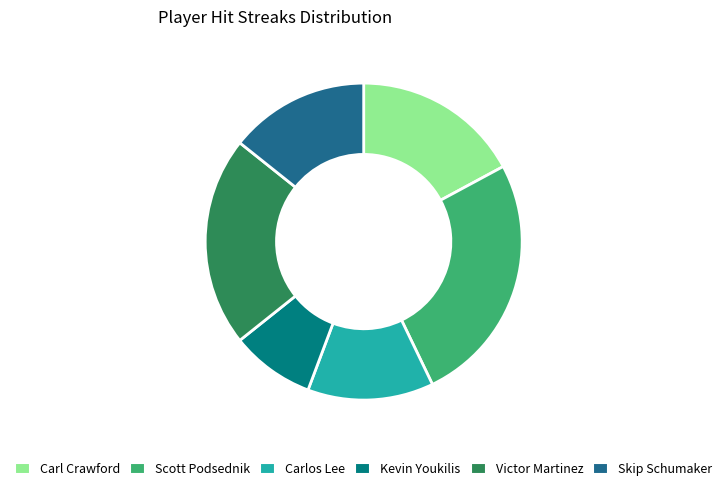

The Scott Podsednik slice represents 26% of the pie. True or false?

True